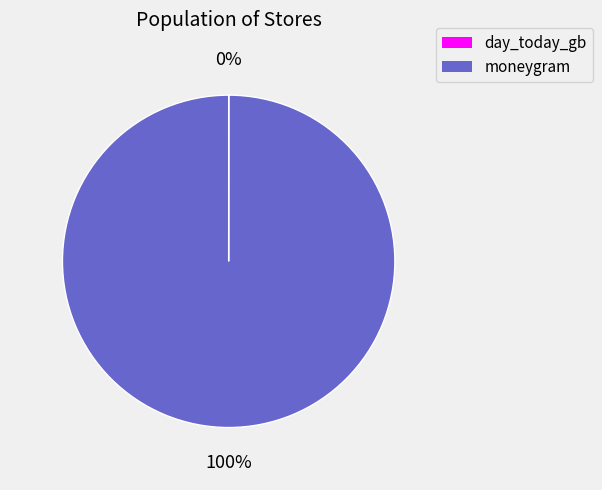

To the nearest percent, what percentage of the pie is moneygram?

100%